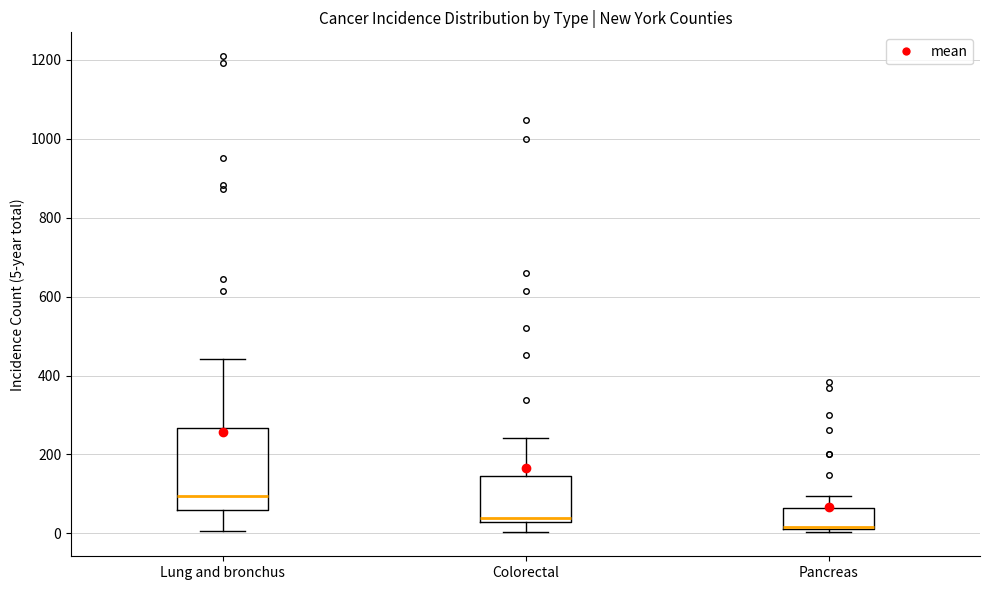

Where does the upper whisker of the box for Pancreas end on the y-axis? The values are not printed on the chart, so give them approximately, as read against the axis.

100